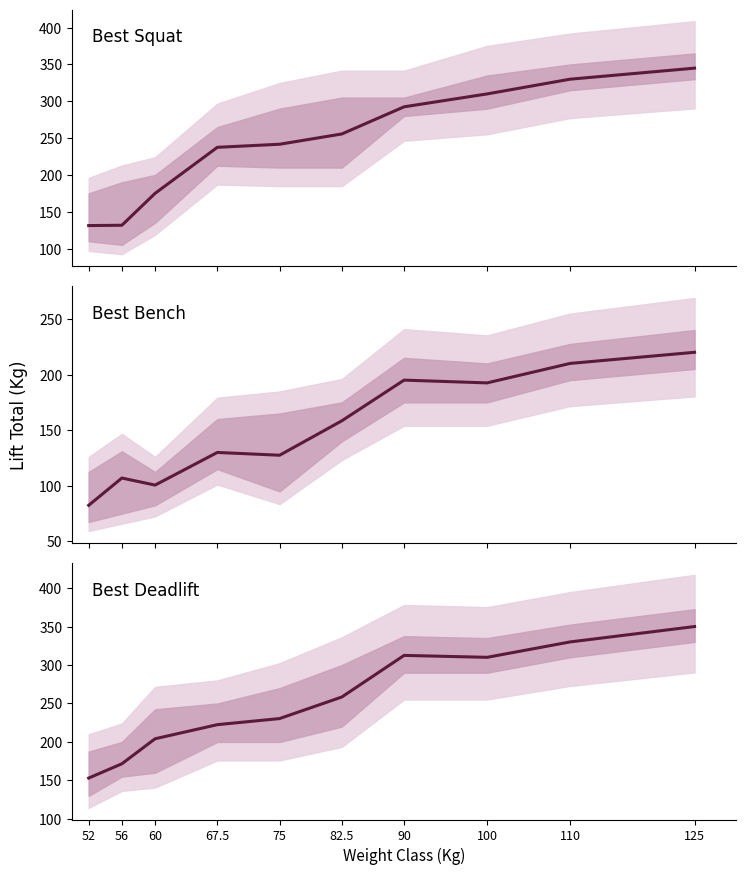

The Best3DeadliftKg series shows 381.9 at 75. True or false?

False